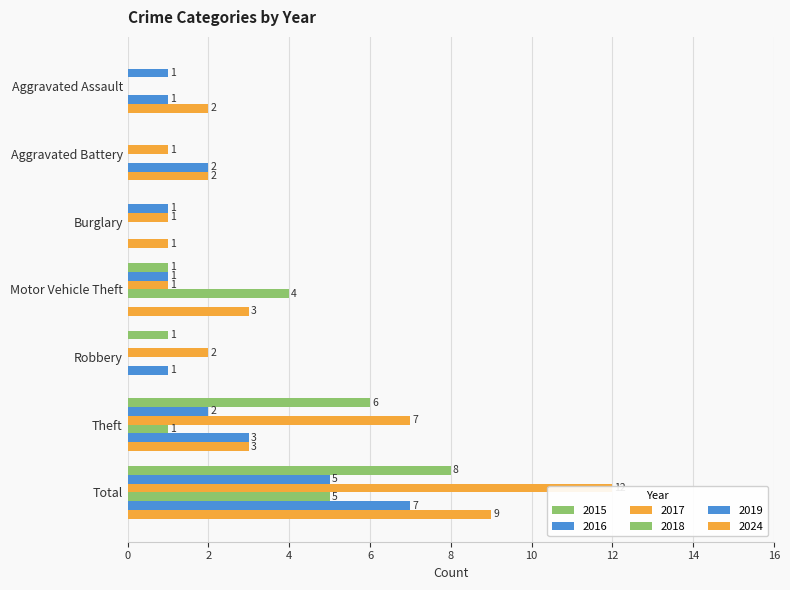

Rank the series at Motor Vehicle Theft from highest to lowest value.

2018, 2024, 2015, 2016, 2017, 2019